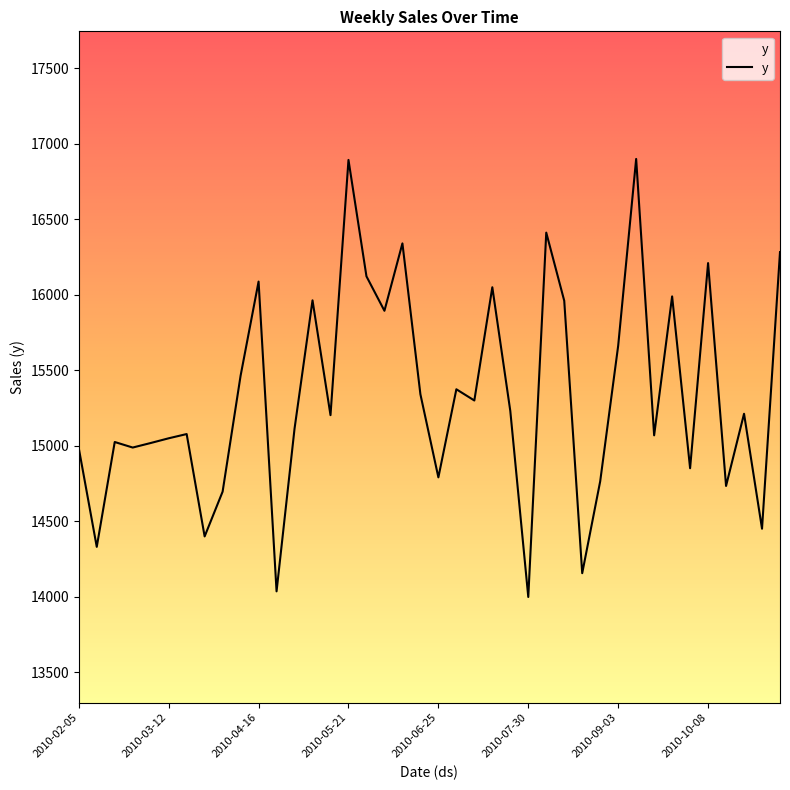

How many distinct data groups are displayed?

1